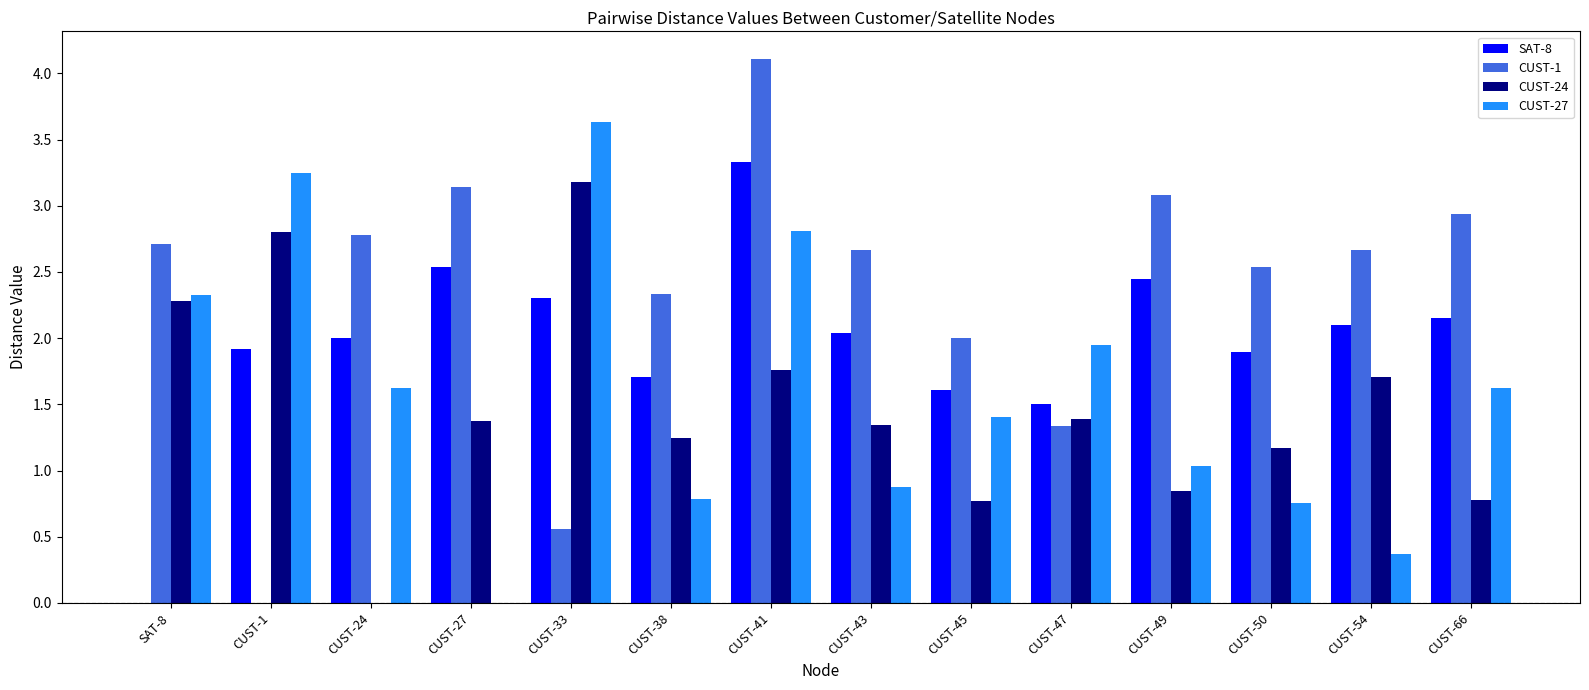

What are all the series names shown in the legend?

SAT-8, CUST-1, CUST-24, CUST-27